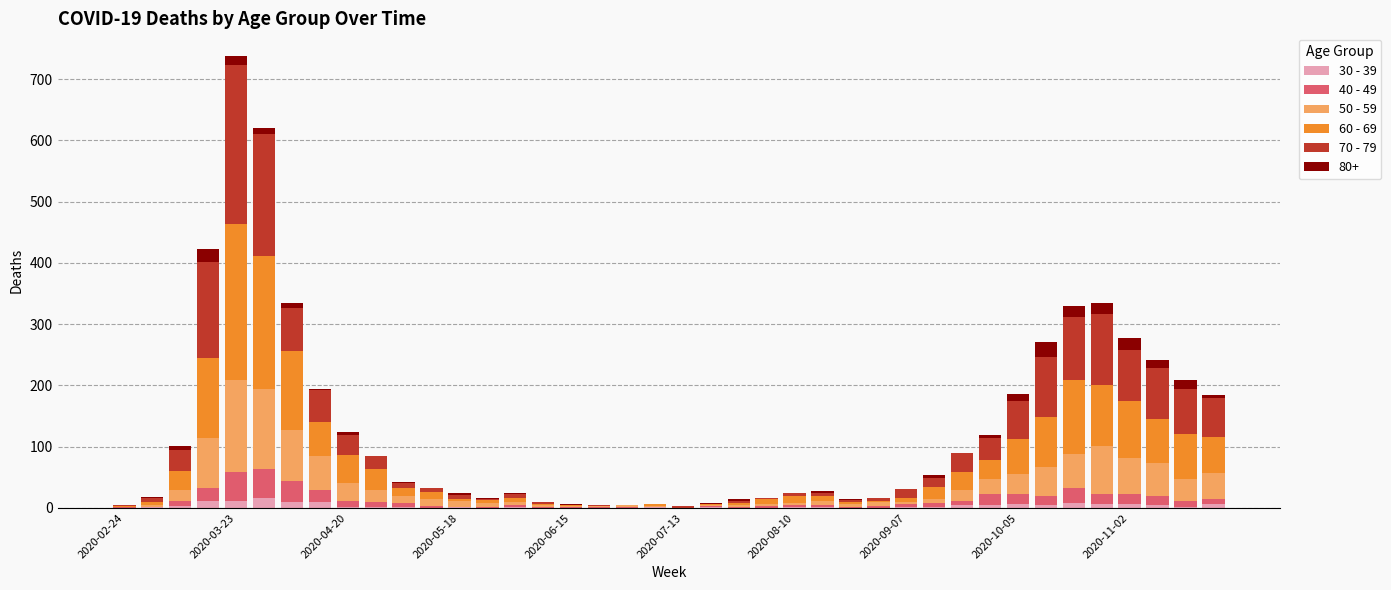

What are all the series names shown in the legend?

30 - 39, 40 - 49, 50 - 59, 60 - 69, 70 - 79, 80+